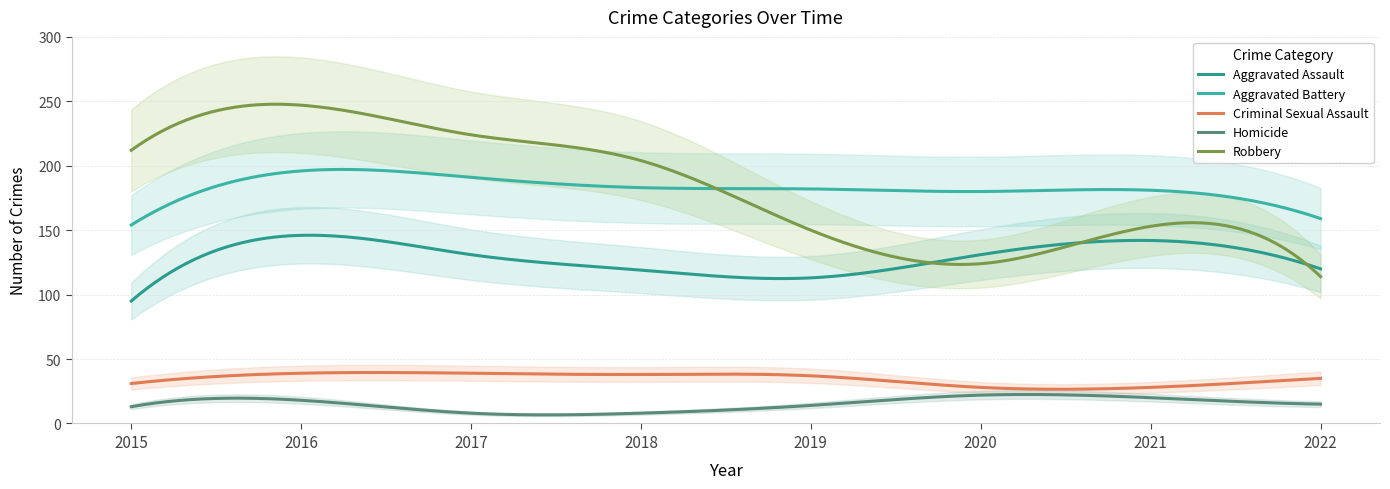

What is the lowest value of the Homicide series?

6.7